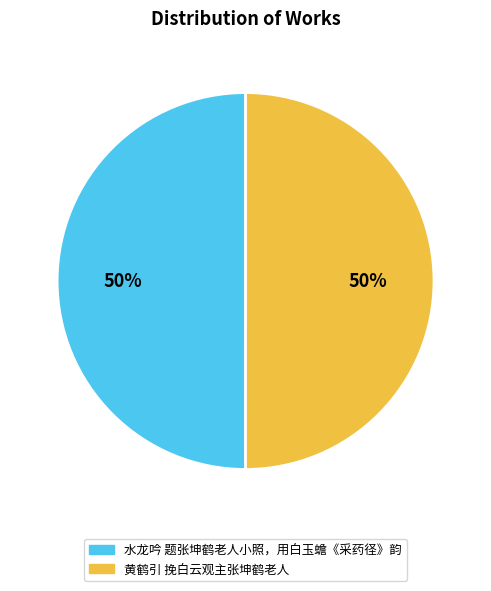

Do 水龙吟 题张坤鹤老人小照，用白玉蟾《采药径》韵 and 黄鹤引 挽白云观主张坤鹤老人 together represent more than half of the pie?

Yes